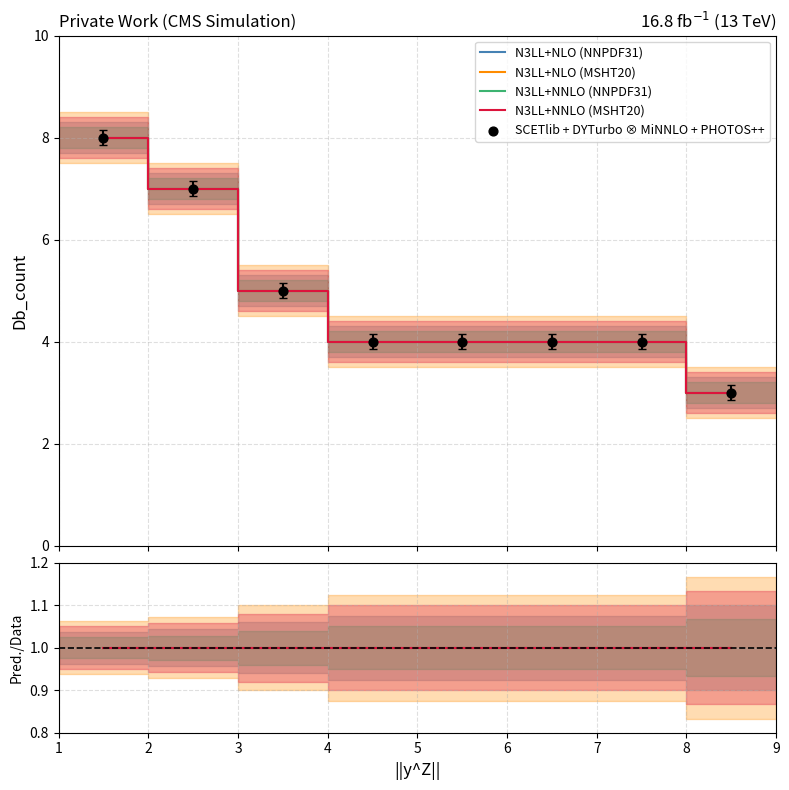

At how many categories does at least one series exceed 5?

2